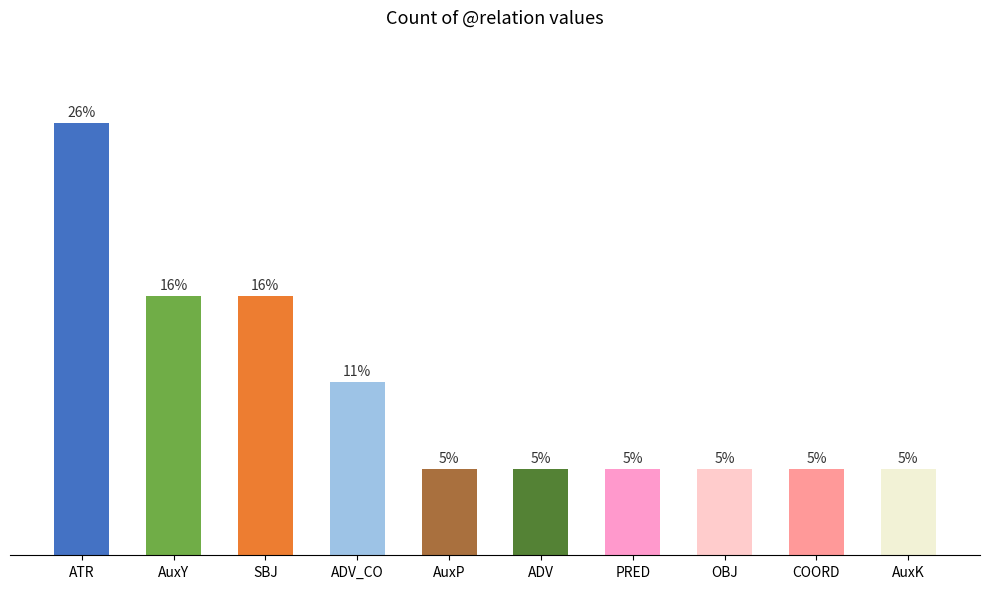

Between PRED and ADV_CO, which is larger?

ADV_CO